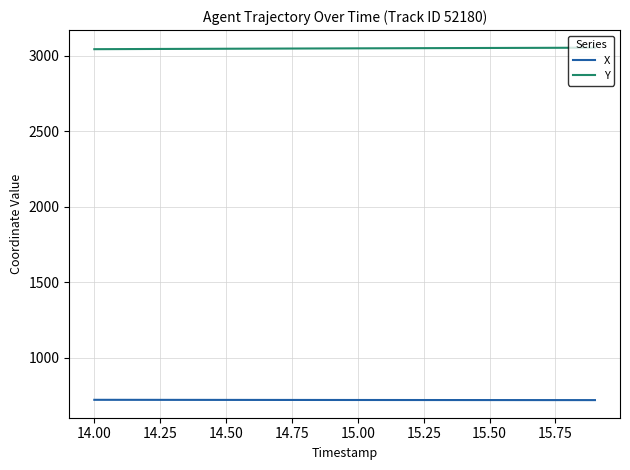

How many series are shown in this chart?

2